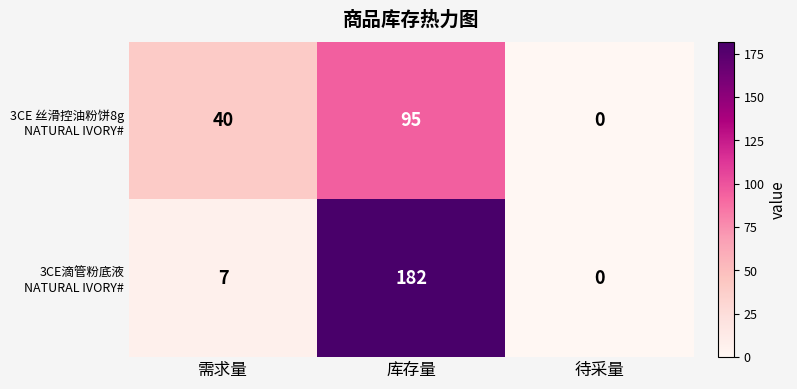

Count the number of categories in the chart.

3